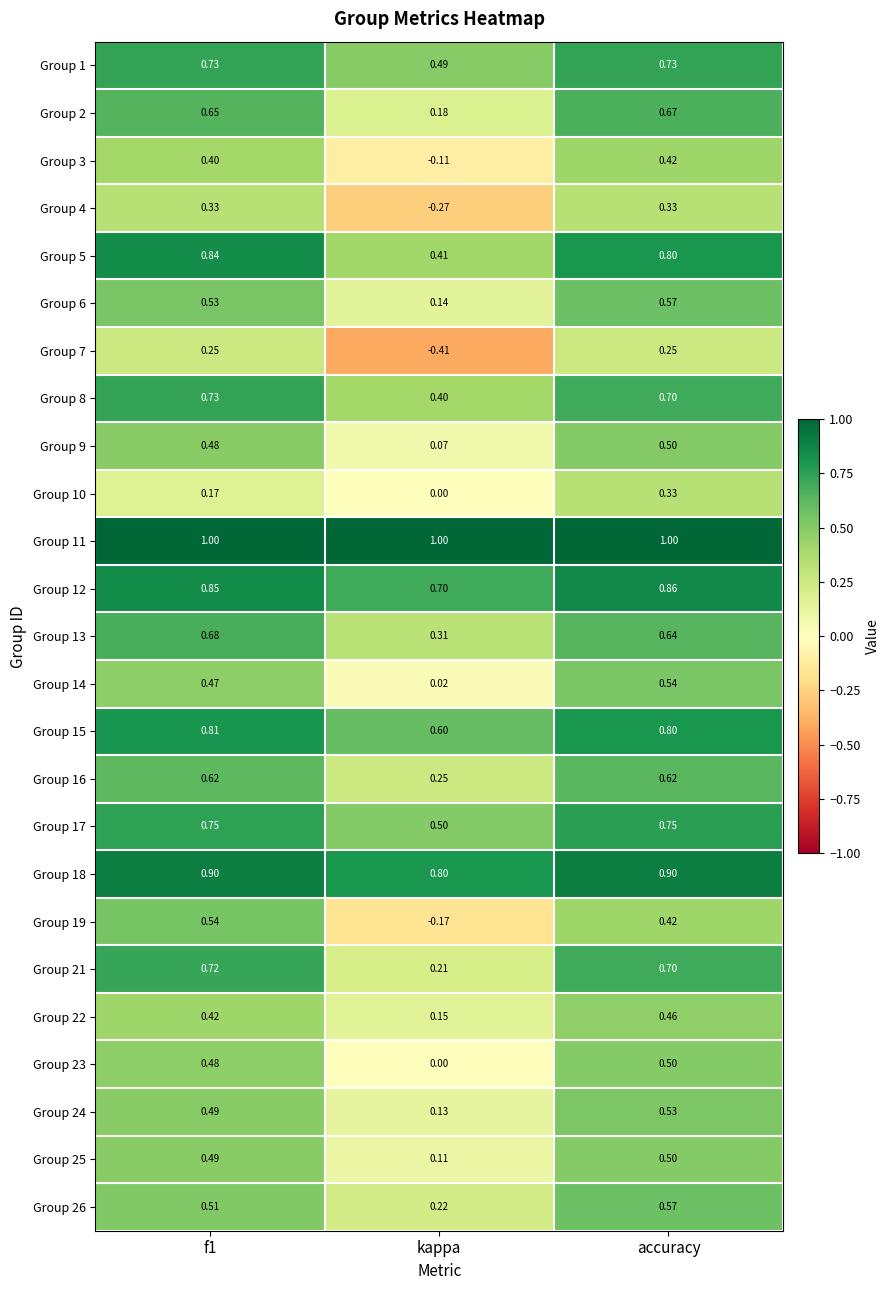

How many series are shown in this chart?

25